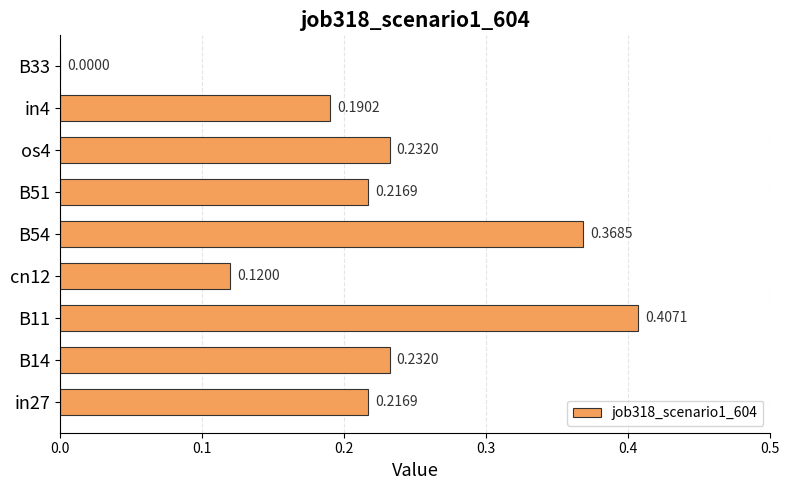

Count the number of data series in this chart.

1